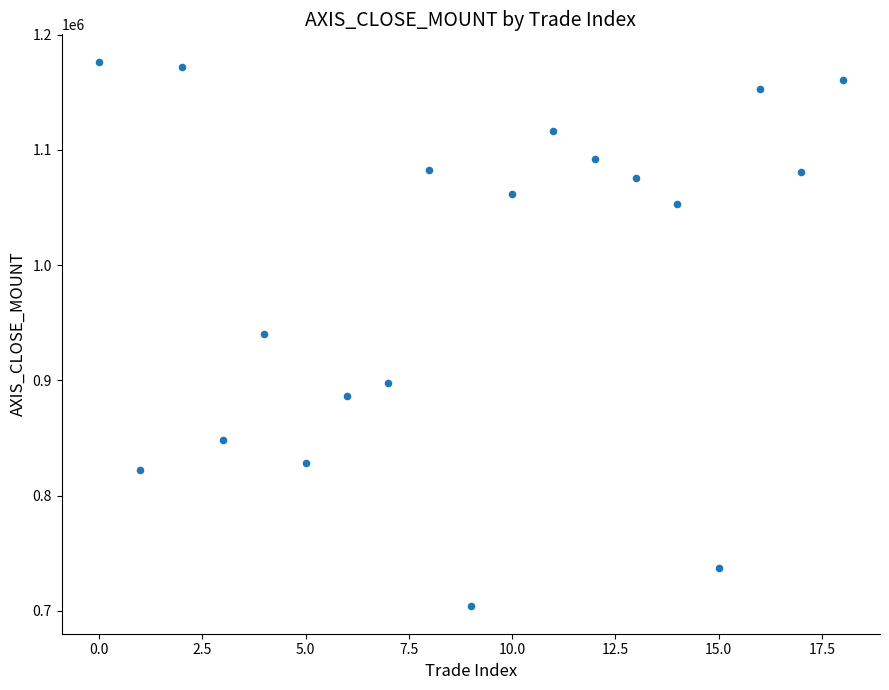

What is the range of Y values (max minus min)?

472900